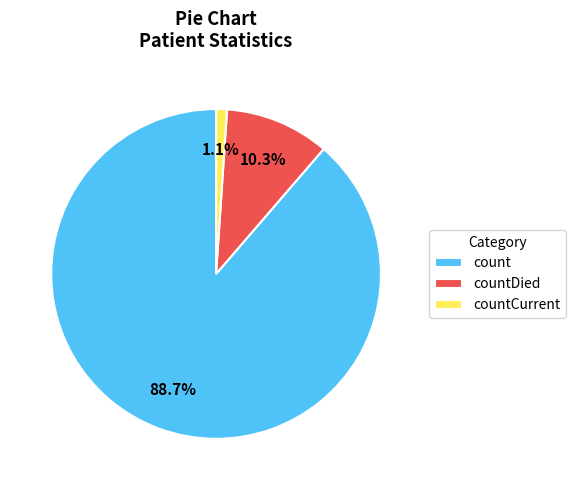

Which slice is the largest?

count